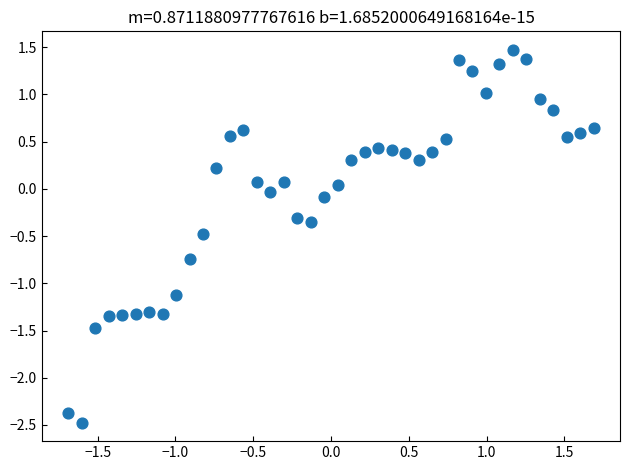

What is the range of X values (max minus min)?

3.4